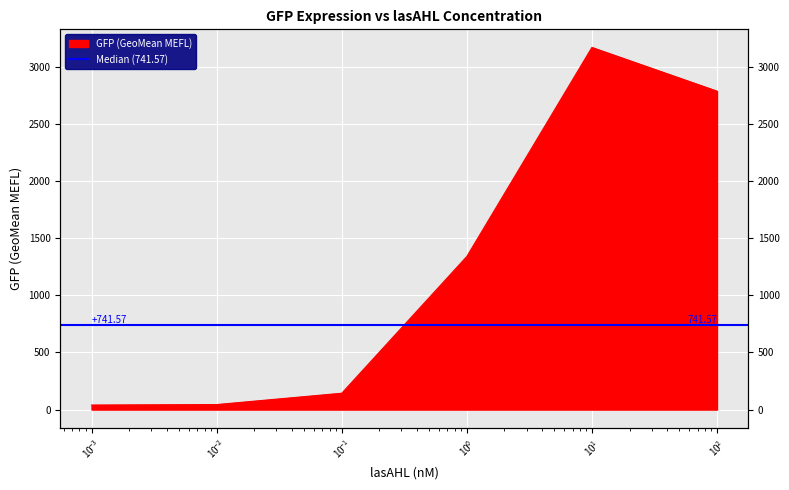

What is the change in value from 0.01 to 10?

+3125.6